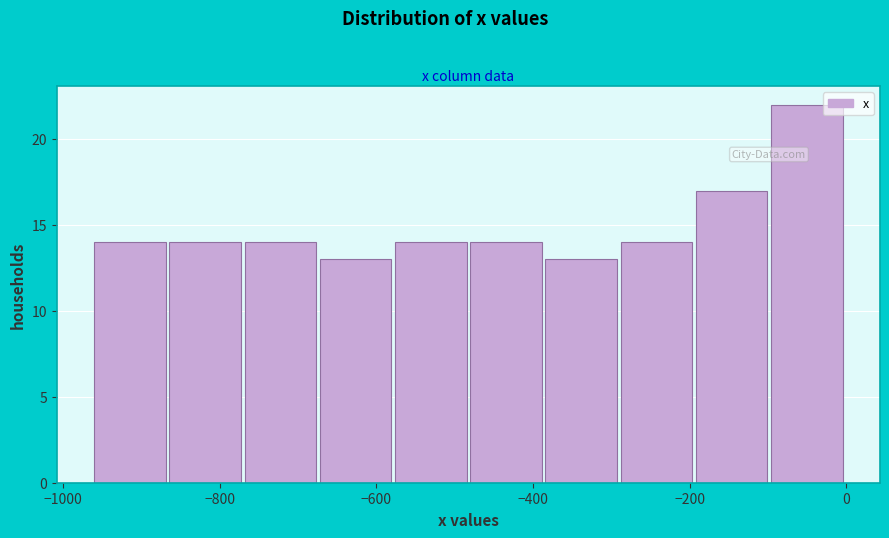

What is the height of the bar covering -288 to -192 on the x-axis? Neither the bar edges nor the heights are printed on the chart, so give them approximately, as read against the axes.

14